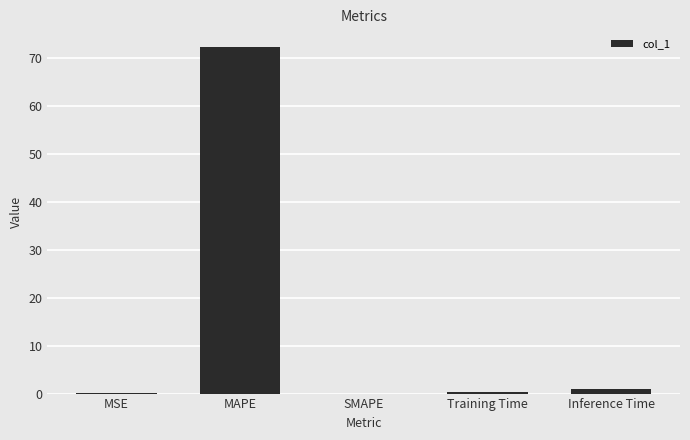

The value at MAPE is 123.0. True or false?

False